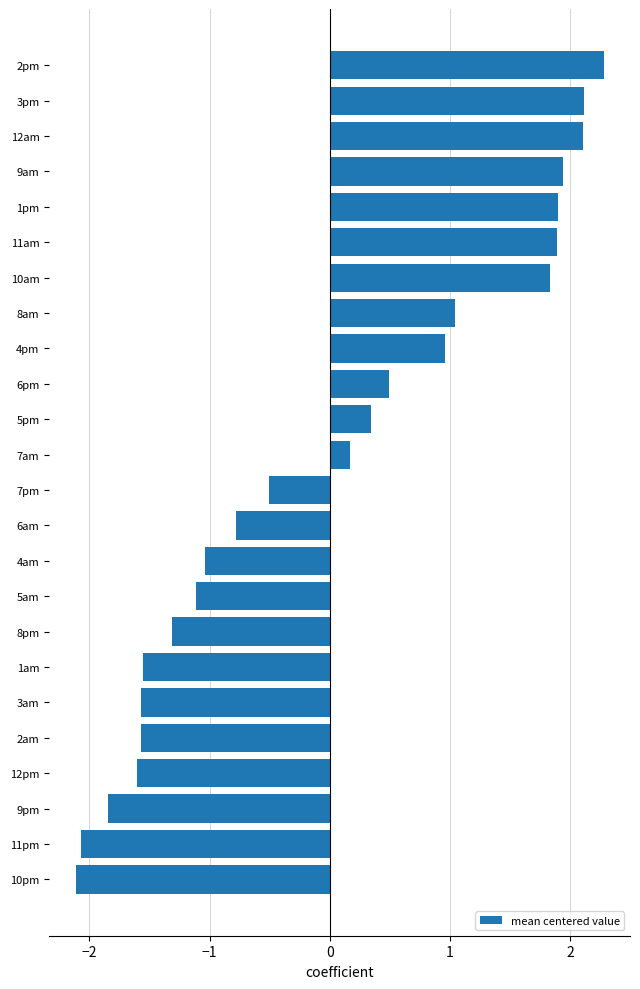

How many bars are there in total?

24